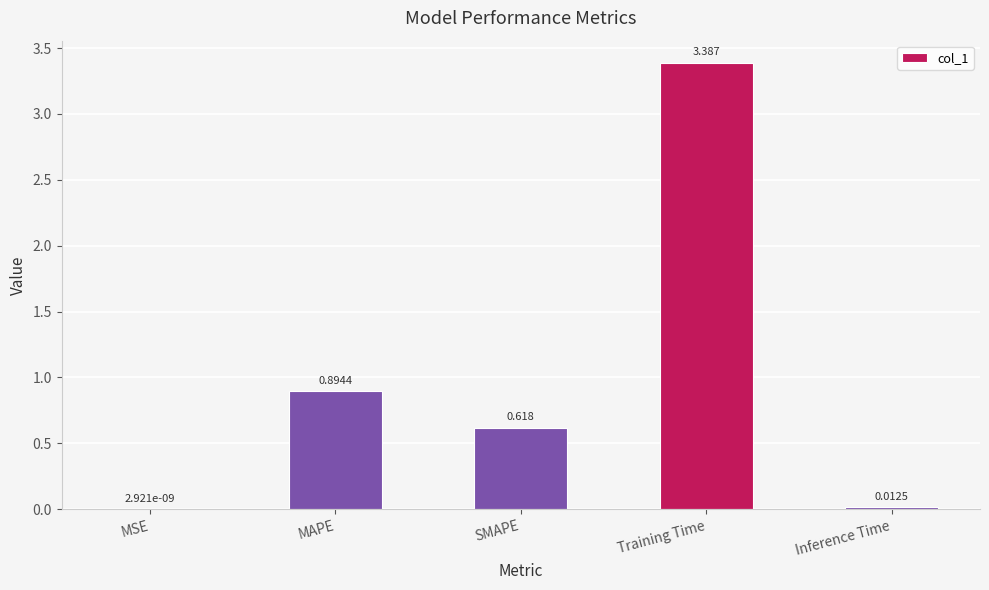

Between SMAPE and Inference Time, which is larger?

SMAPE